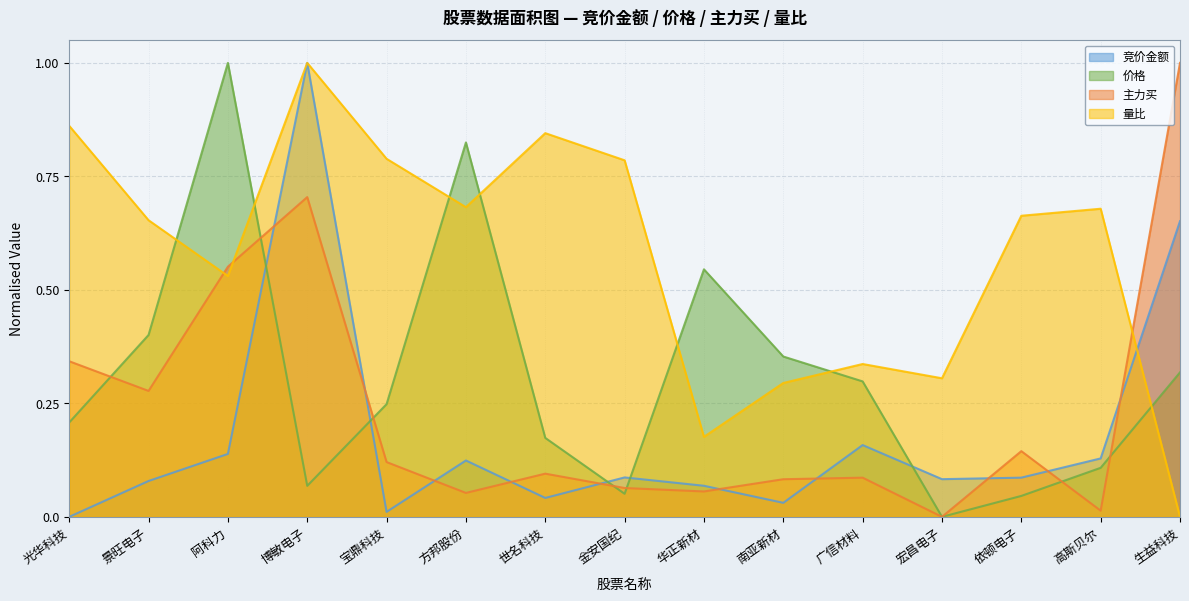

What is the approximate value of 量比 at 阿科力?

0.5